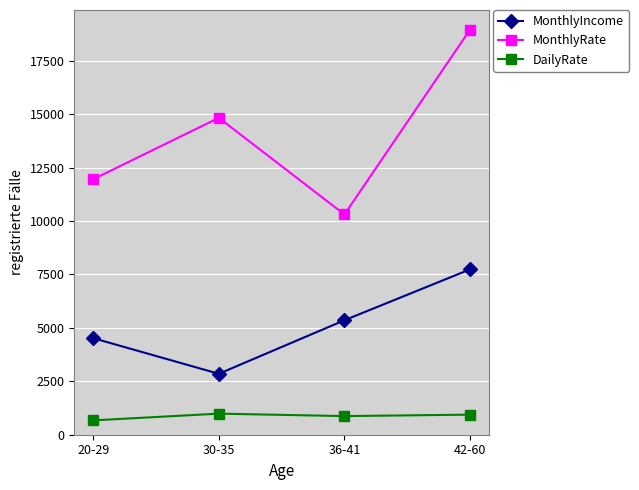

What is the average value of the MonthlyRate series?

14015